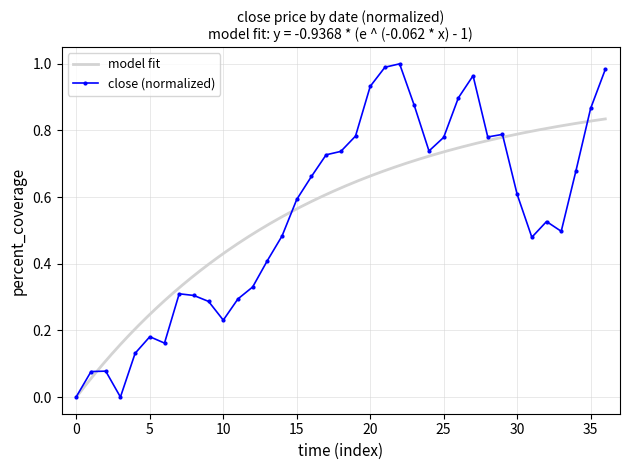

Is it true that the value at 2009-02-06 is 0.7?

True